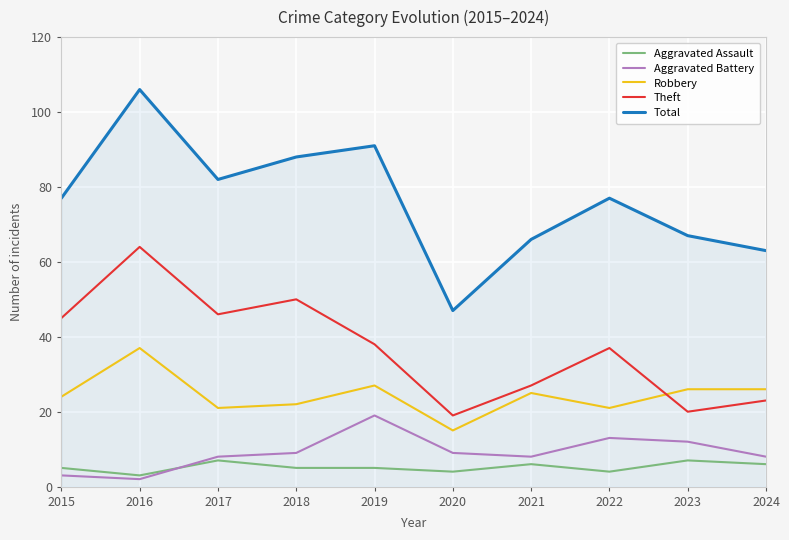

What is the smallest value displayed?

2